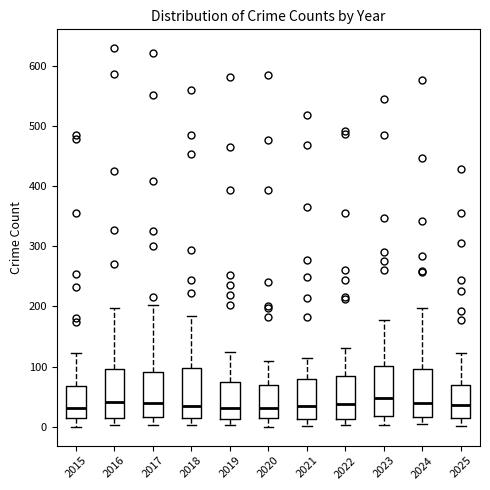

Reading left to right, transcribe this box plot: for each box, give where its median line is, the range the box spans, and where its two whiskers end, as read against the y-axis. The values are not printed on the chart, so give them approximately, as read against the axis.

2015: median 30, box 10 to 70, whiskers 0 to 120
2016: median 40, box 20 to 100, whiskers 0 to 200
2017: median 40, box 20 to 90, whiskers 0 to 200
2018: median 40, box 10 to 100, whiskers 0 to 180
2019: median 30, box 10 to 70, whiskers 0 to 120
2020: median 30, box 10 to 70, whiskers 0 to 110
2021: median 30, box 10 to 80, whiskers 0 to 110
2022: median 40, box 10 to 80, whiskers 0 to 130
2023: median 50, box 20 to 100, whiskers 0 to 180
2024: median 40, box 20 to 100, whiskers 10 to 200
2025: median 40, box 10 to 70, whiskers 0 to 120